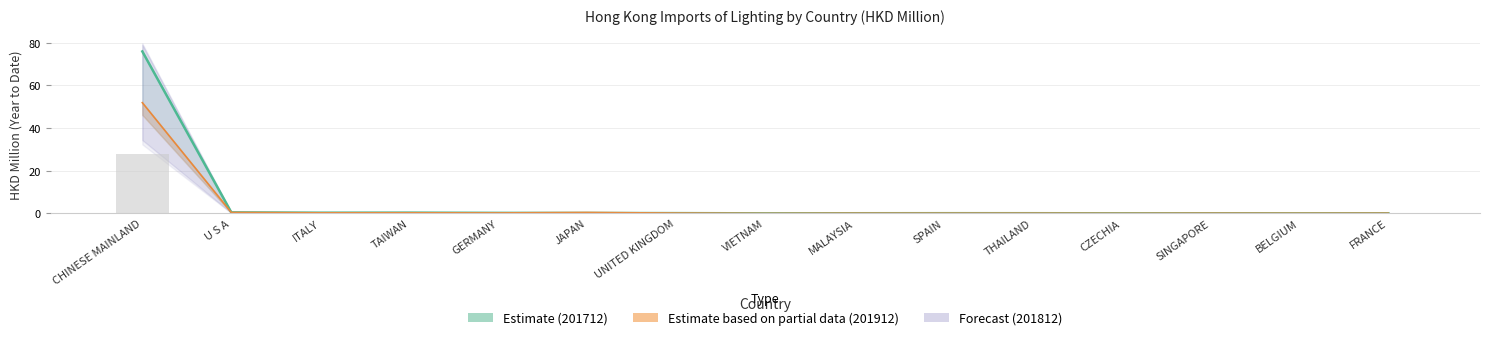

What is the average value of the 201812 series?

1.9